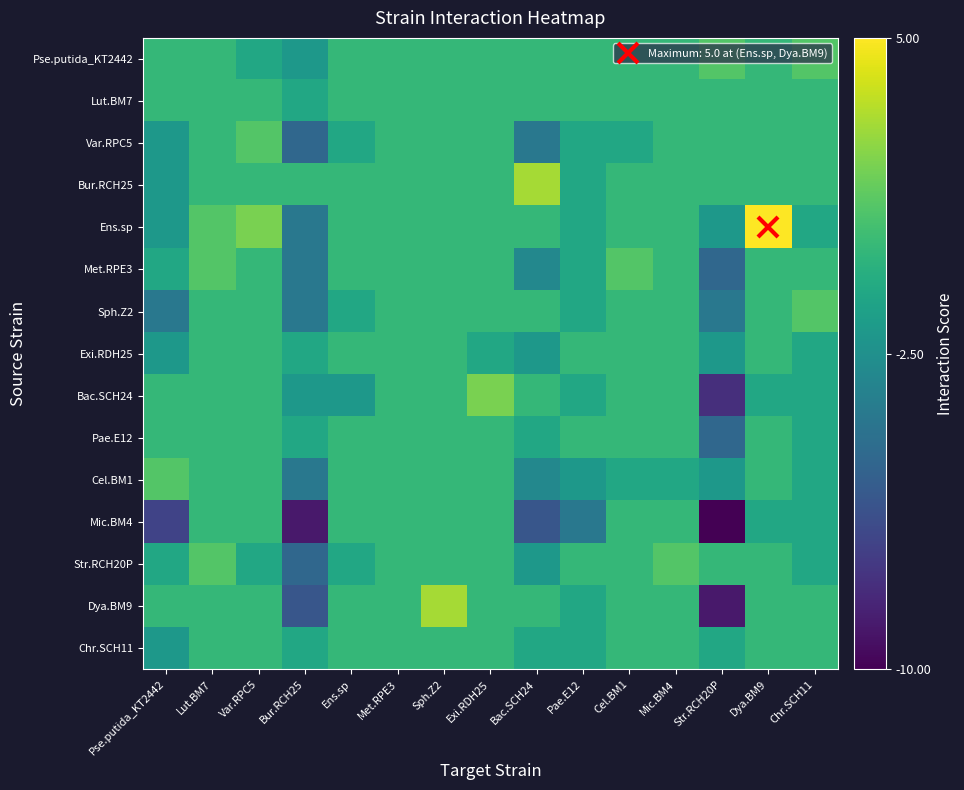

What is the total value across all series at Ens.sp?

-5